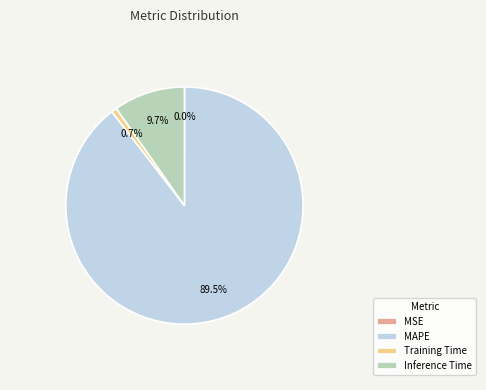

True or false: Training Time accounts for 16% of the total.

False